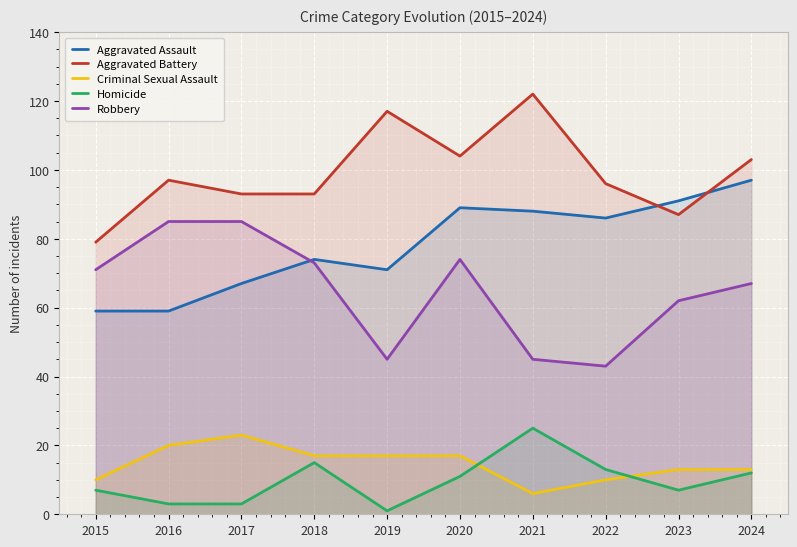

How many lines are shown in the chart?

5